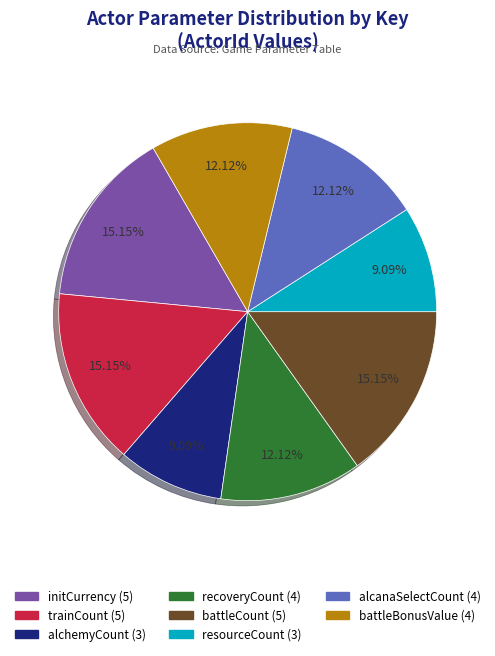

Is there a majority slice in this chart?

No